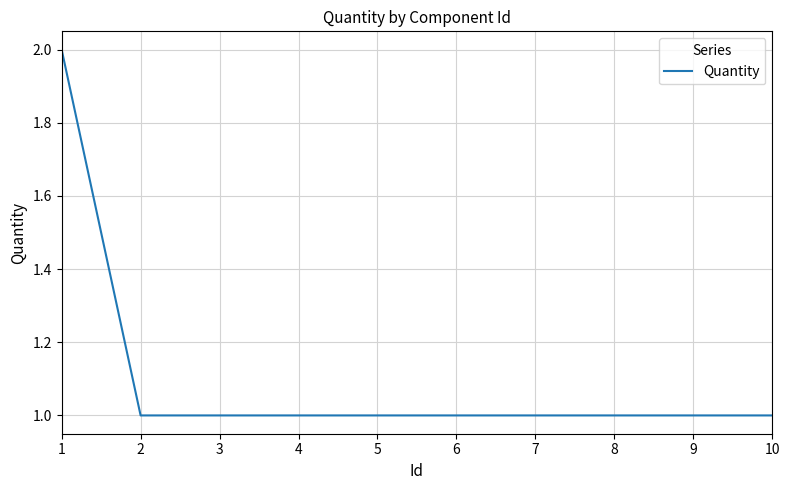

What is the ratio of the value at 10 to the value at 4?

1.0